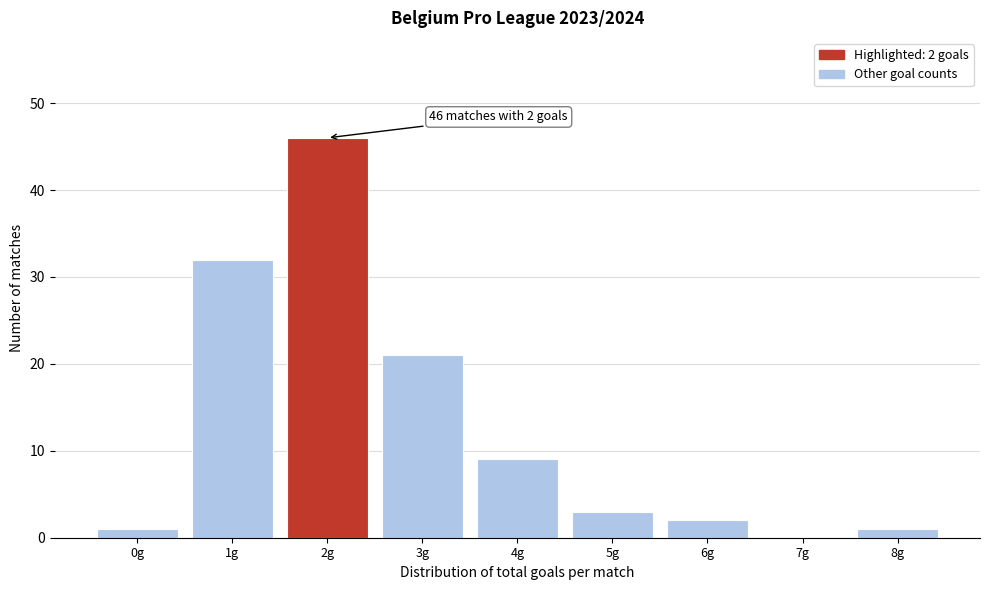

Reading right to left, extract all data points from this chart.

8g=1	7g=0	6g=2	5g=3	4g=9	3g=21	2g=46	1g=32	0g=1